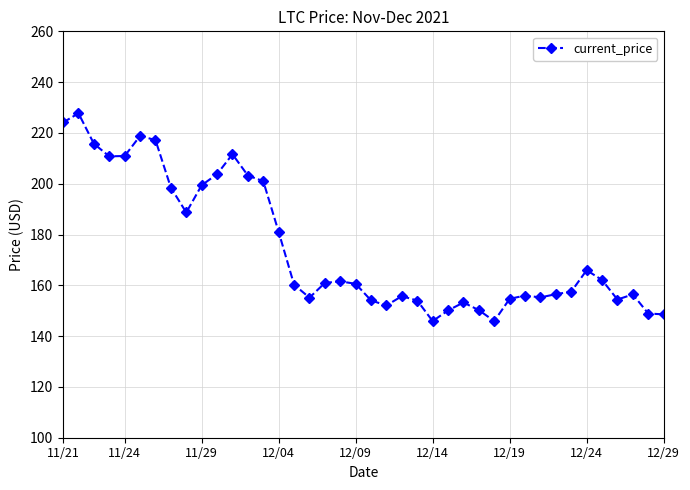

What is the value of the 25th point from the left?

145.9